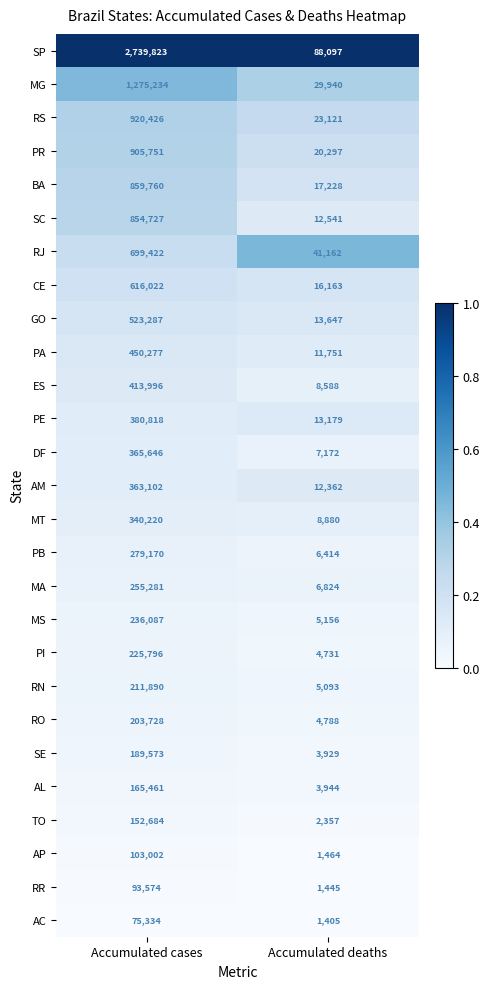

Which label corresponds to the largest value in the chart?

Accumulated cases